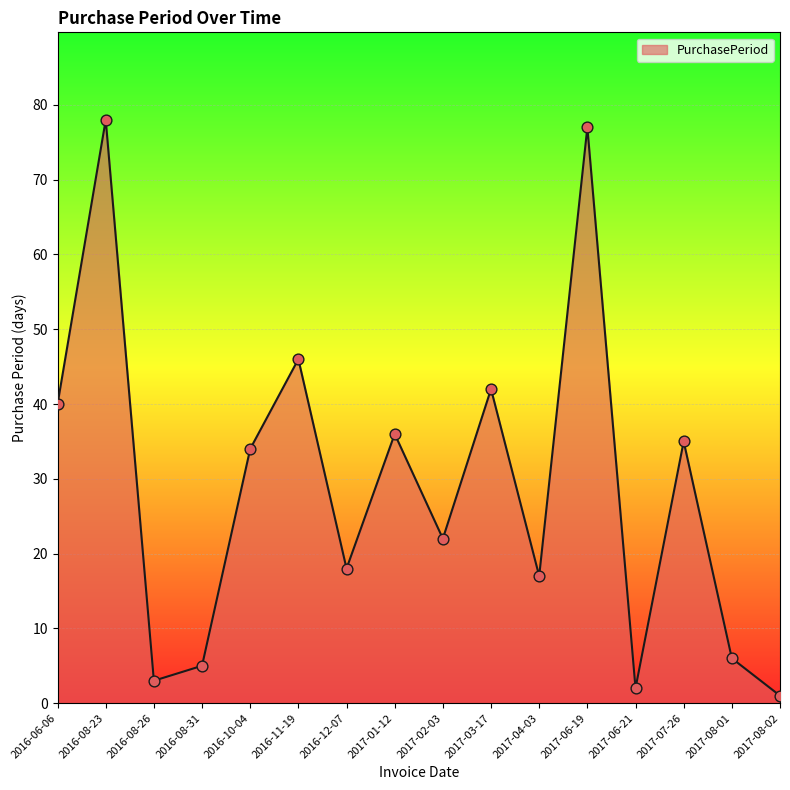

What is the change in value from 2016-06-06 to 2017-02-03?

-18